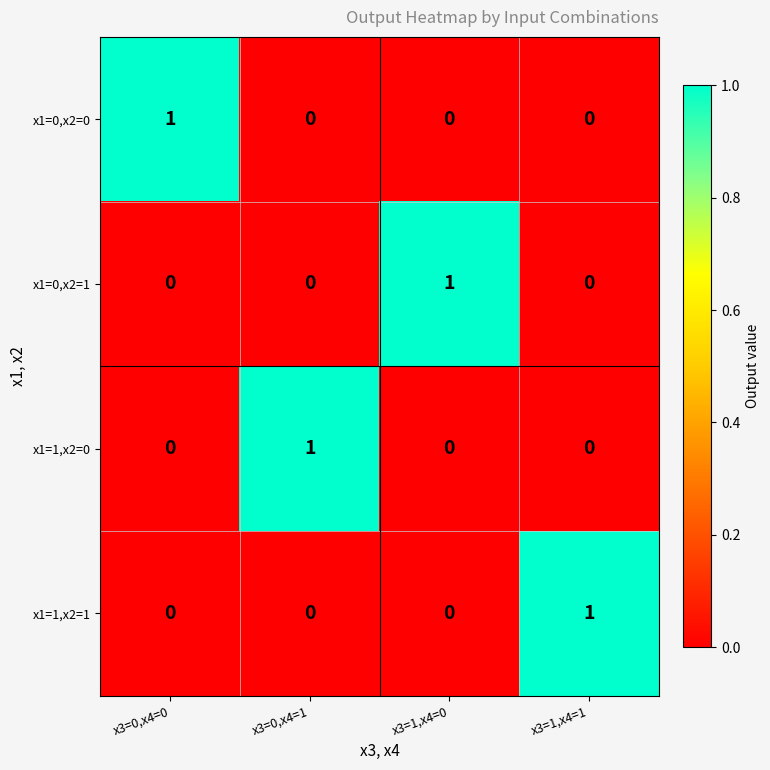

Which category has the highest value in the x1=1,x2=0 series?

x3=0,x4=1